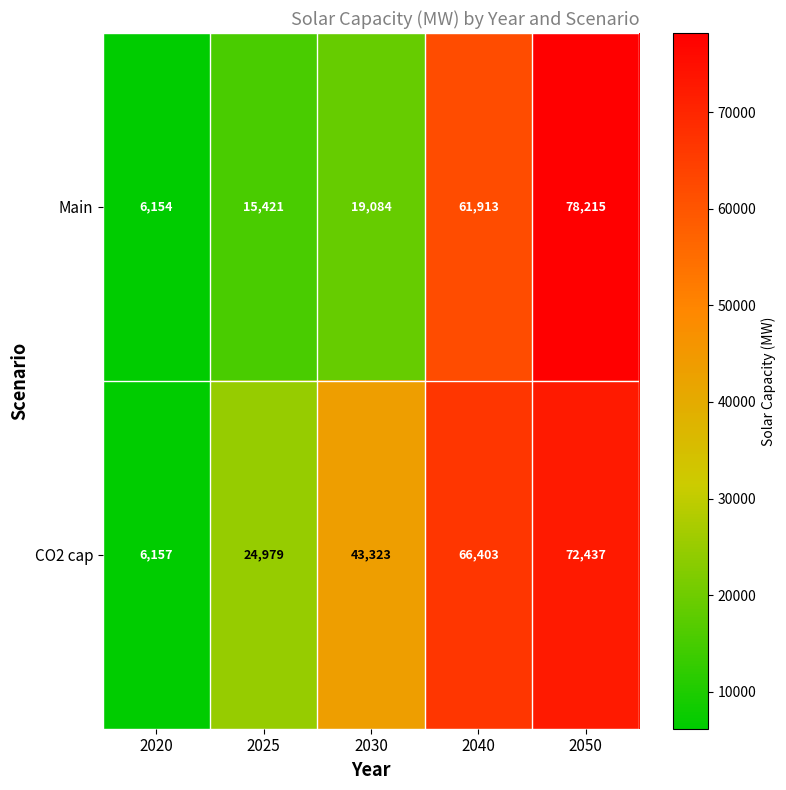

How many data points does each series have?

5